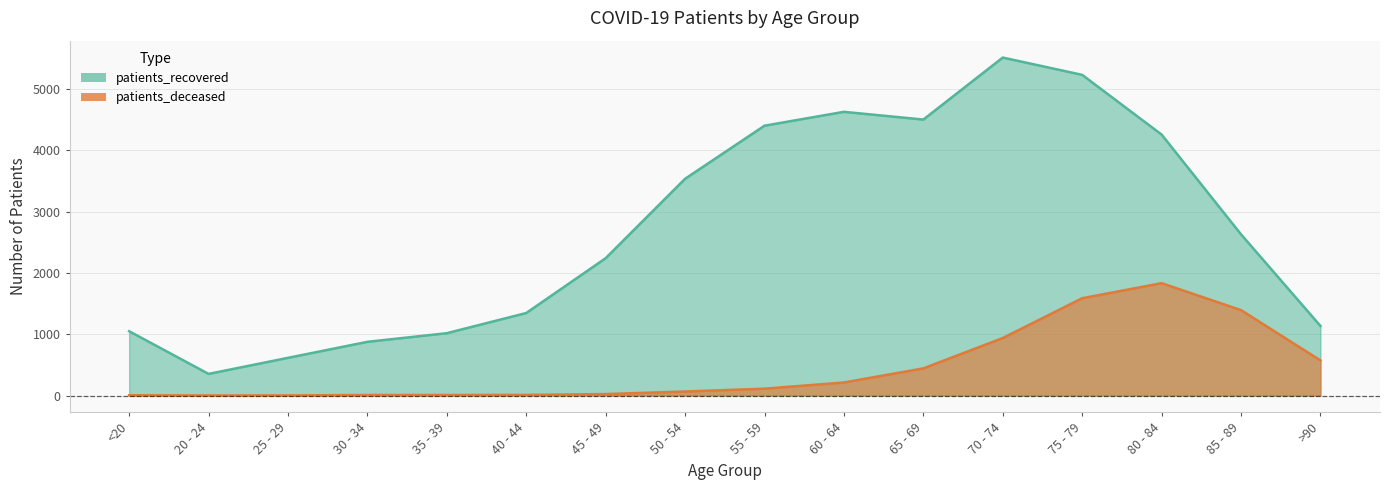

What is the spread (max minus min) of values at 60 - 64?

4414